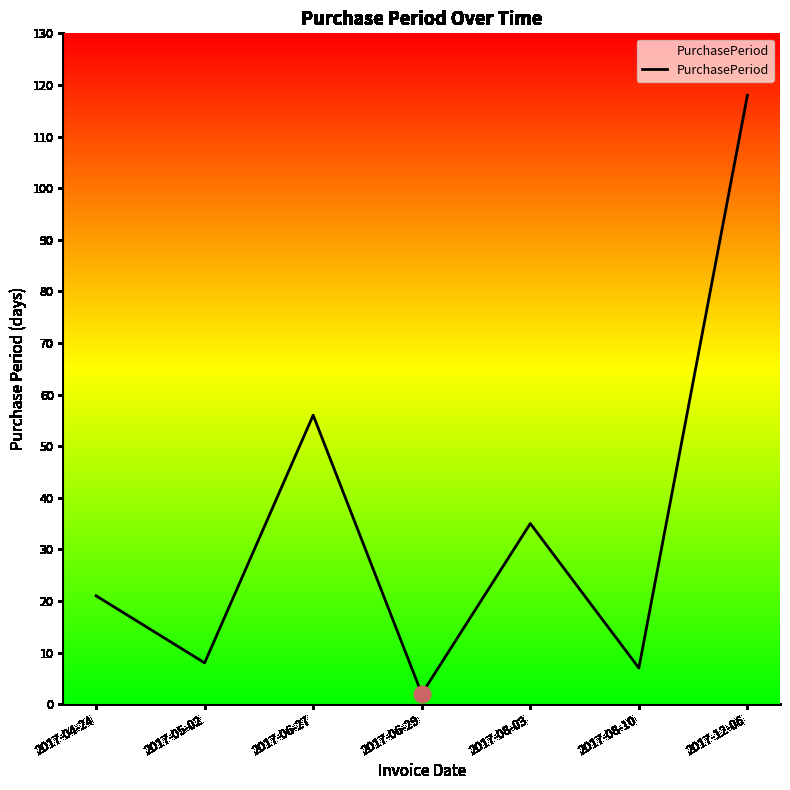

What is the maximum value shown in the chart?

118